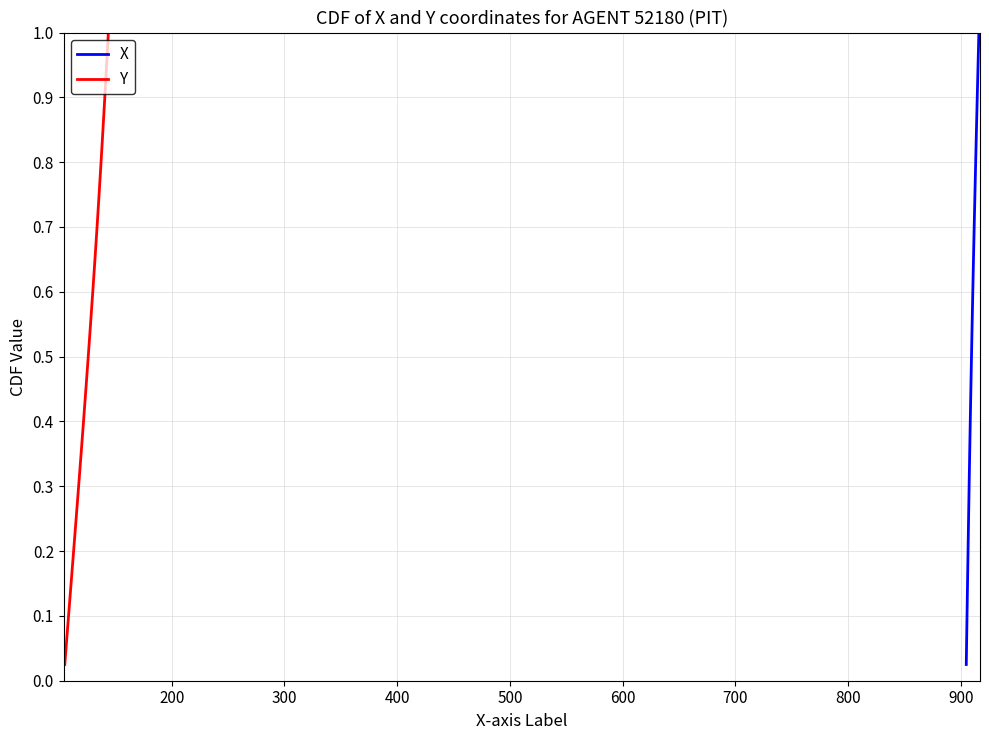

Is the value of Y at 33 greater than the value of X at 18?

Yes